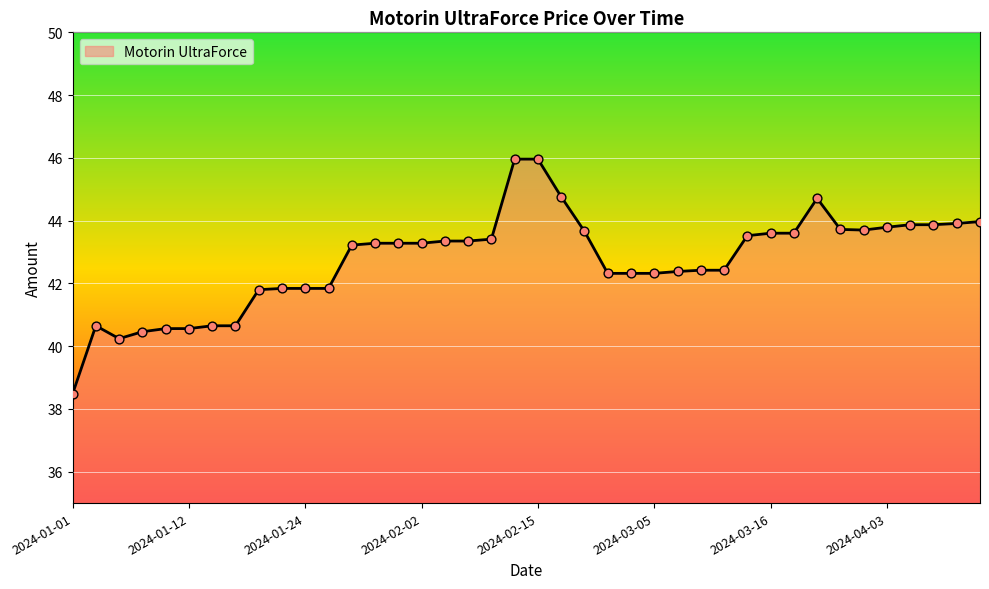

What is the minimum value shown in the chart?

38.5